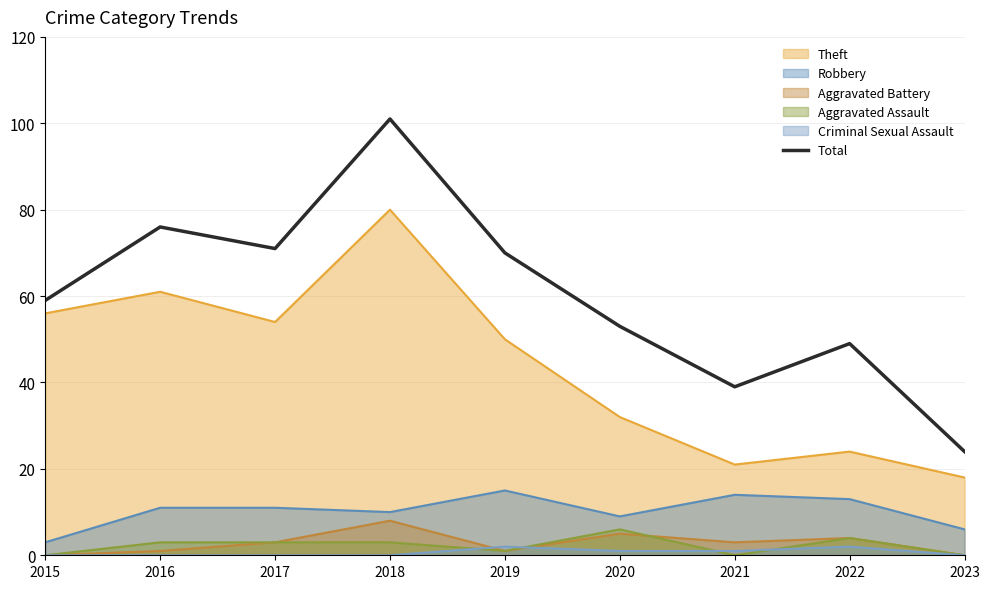

How many lines are shown in the chart?

6